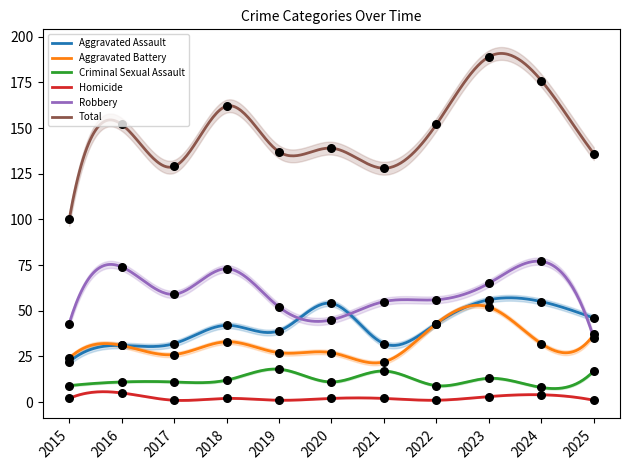

Which series has the largest total across all categories?

Total